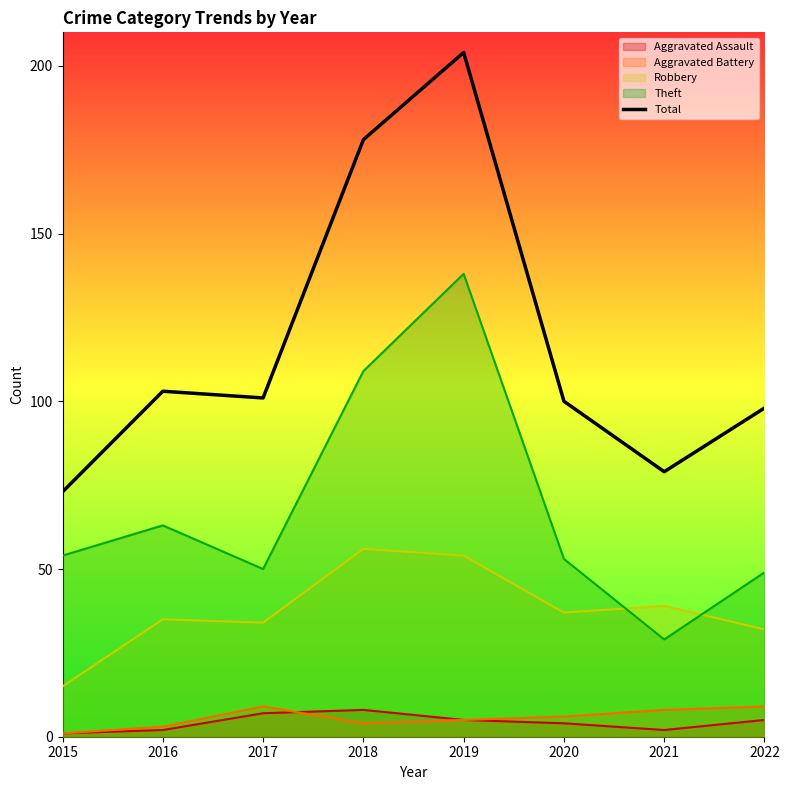

What is the difference between the second highest and minimum values?

105